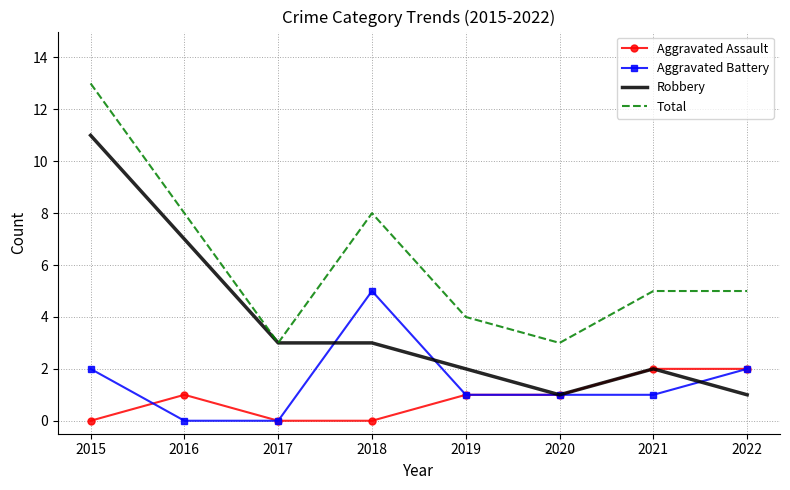

At which category is the sum across all series the highest?

2015